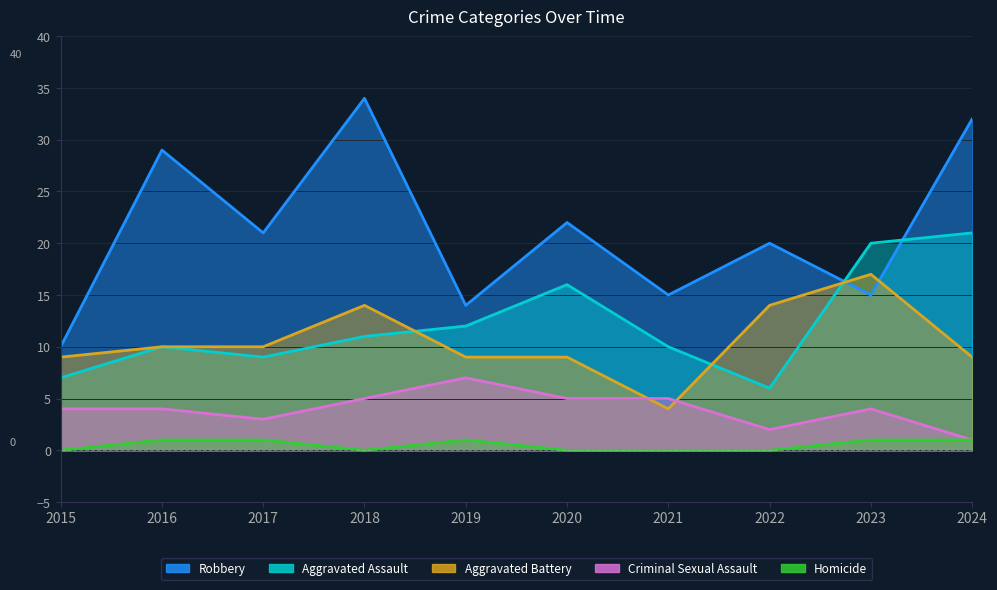

The Criminal Sexual Assault series shows 1 at 2024. True or false?

True